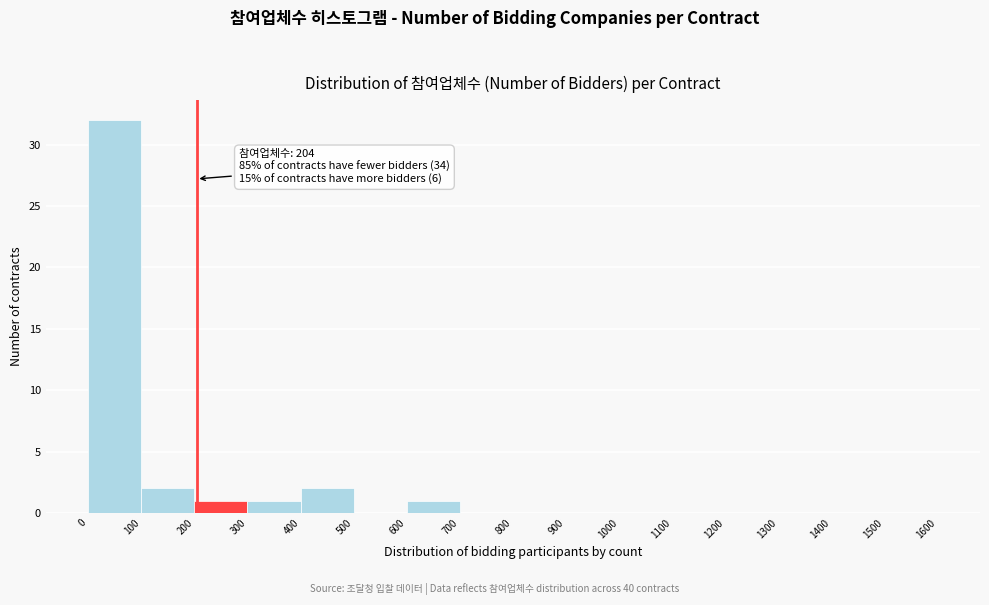

Over which range of the x-axis is the bar tallest?

0 to 100